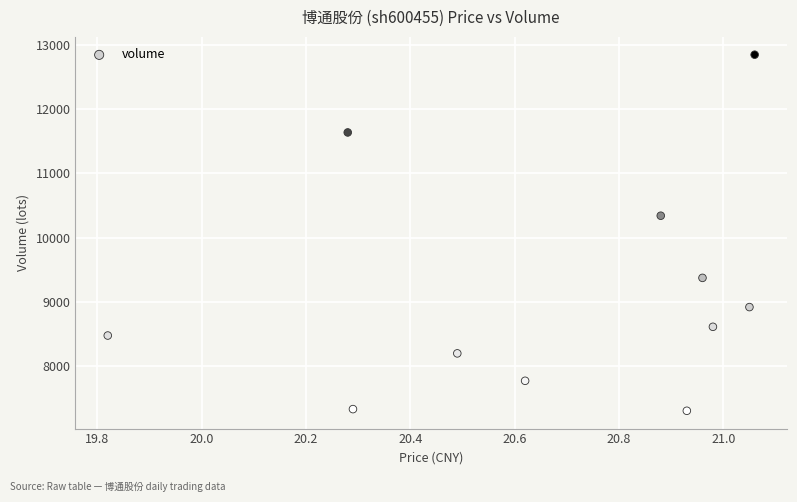

What is the average Y value?

9165